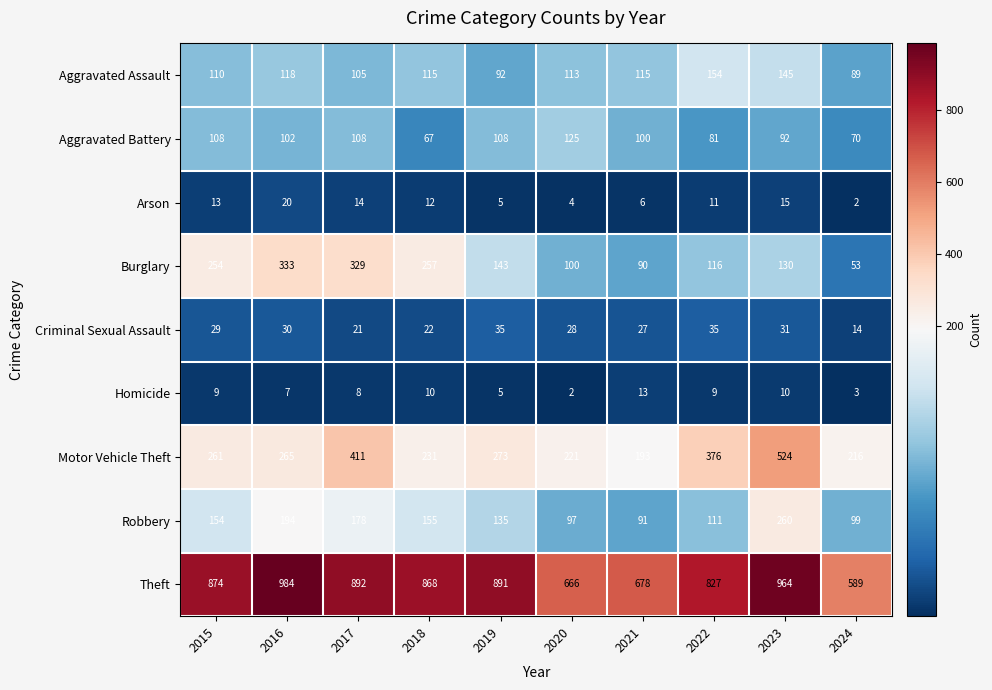

What is the difference between the maximum and second lowest values in the Robbery series?

163